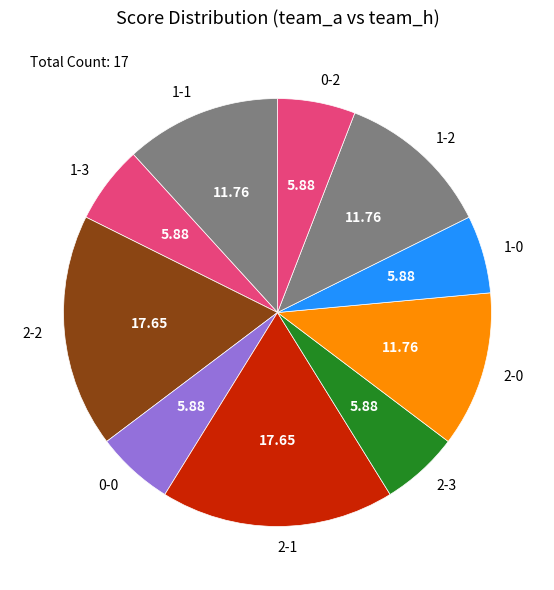

Does any single category account for the majority?

No